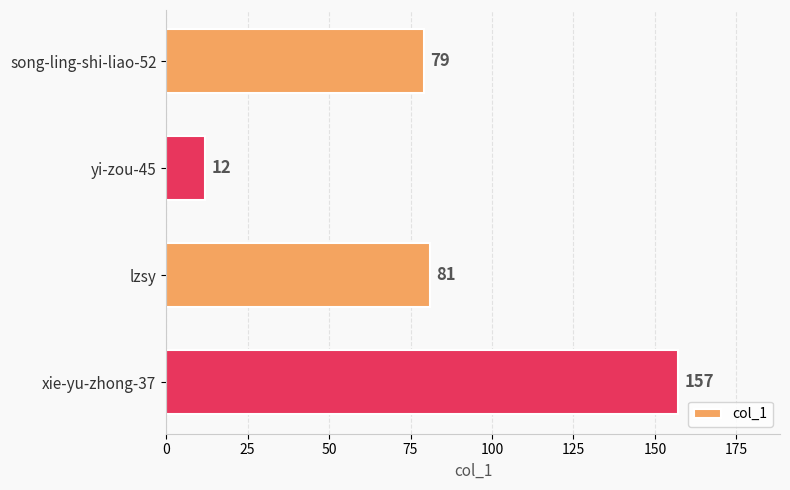

How many categories are shown in the chart?

4